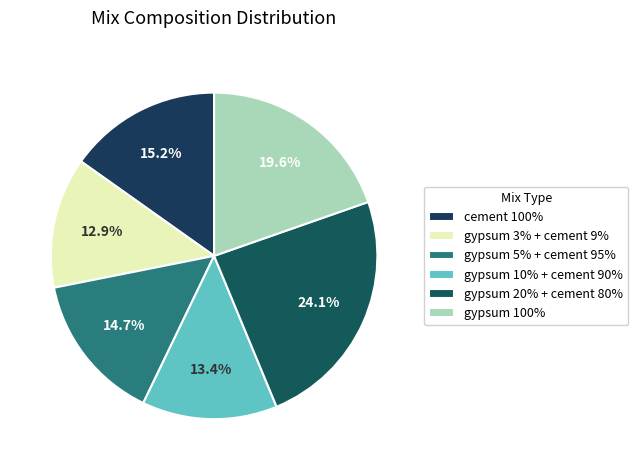

Which slice is the largest?

gypsum 20% + cement 80%